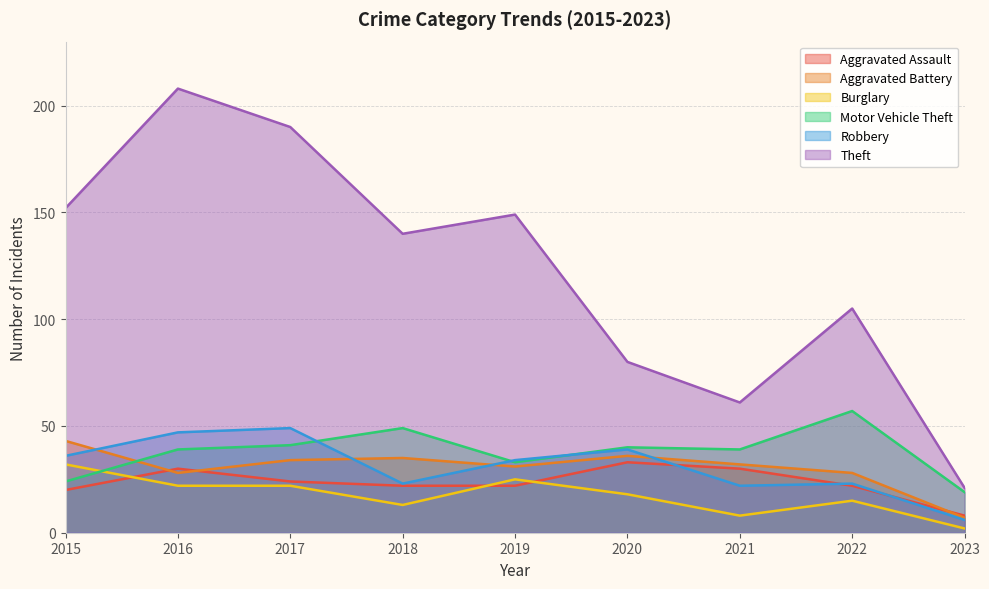

Reading left to right, list all the values displayed in this chart.

Aggravated Assault: 2015=20	2016=30	2017=24	2018=22	2019=22	2020=33	2021=30	2022=22	2023=8
Aggravated Battery: 2015=43	2016=28	2017=34	2018=35	2019=31	2020=36	2021=32	2022=28	2023=7
Burglary: 2015=32	2016=22	2017=22	2018=13	2019=25	2020=18	2021=8	2022=15	2023=2
Motor Vehicle Theft: 2015=24	2016=39	2017=41	2018=49	2019=33	2020=40	2021=39	2022=57	2023=19
Robbery: 2015=36	2016=47	2017=49	2018=23	2019=34	2020=39	2021=22	2022=23	2023=6
Theft: 2015=152	2016=208	2017=190	2018=140	2019=149	2020=80	2021=61	2022=105	2023=21